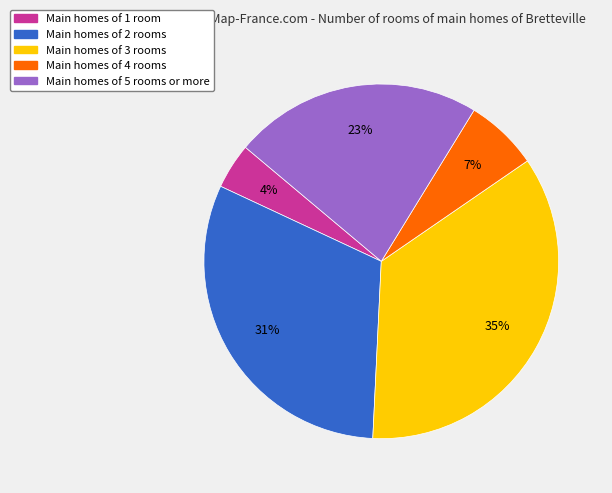

To the nearest percent, what is the difference between the largest and smallest slice percentages?

31%